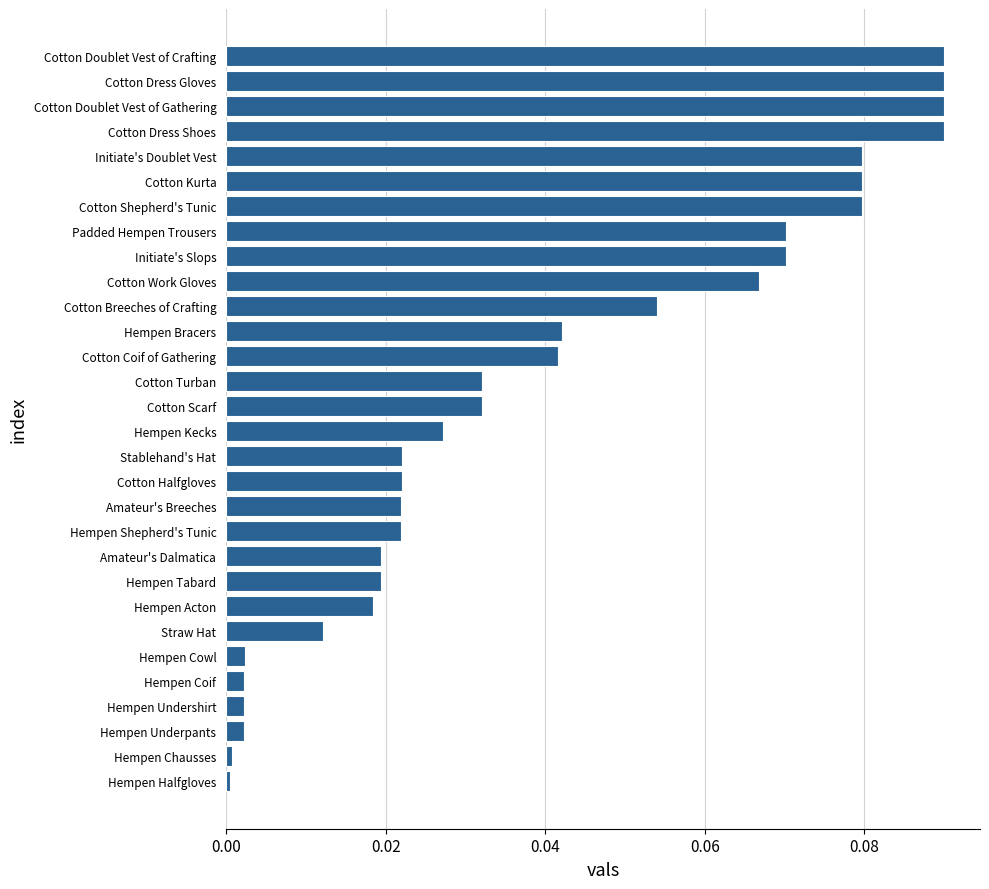

Which has a higher value, Cotton Halfgloves or Hempen Chausses?

Cotton Halfgloves